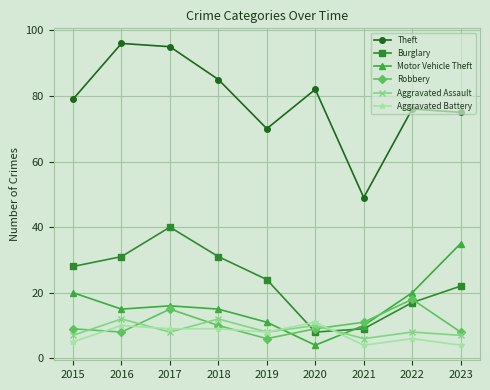

What is the total value across all series at 2017?

183